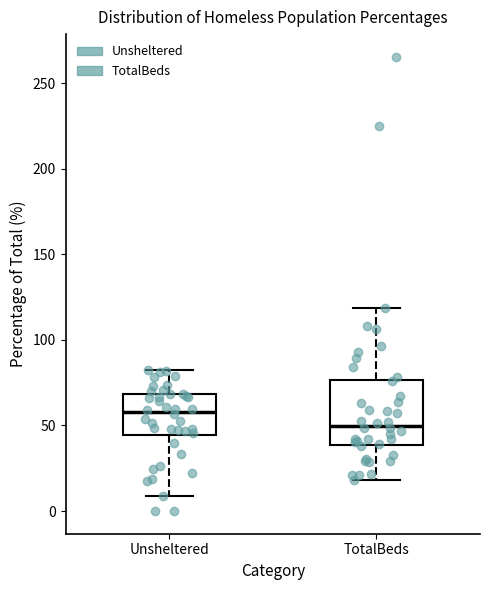

Which box has the lowest median line?

TotalBeds